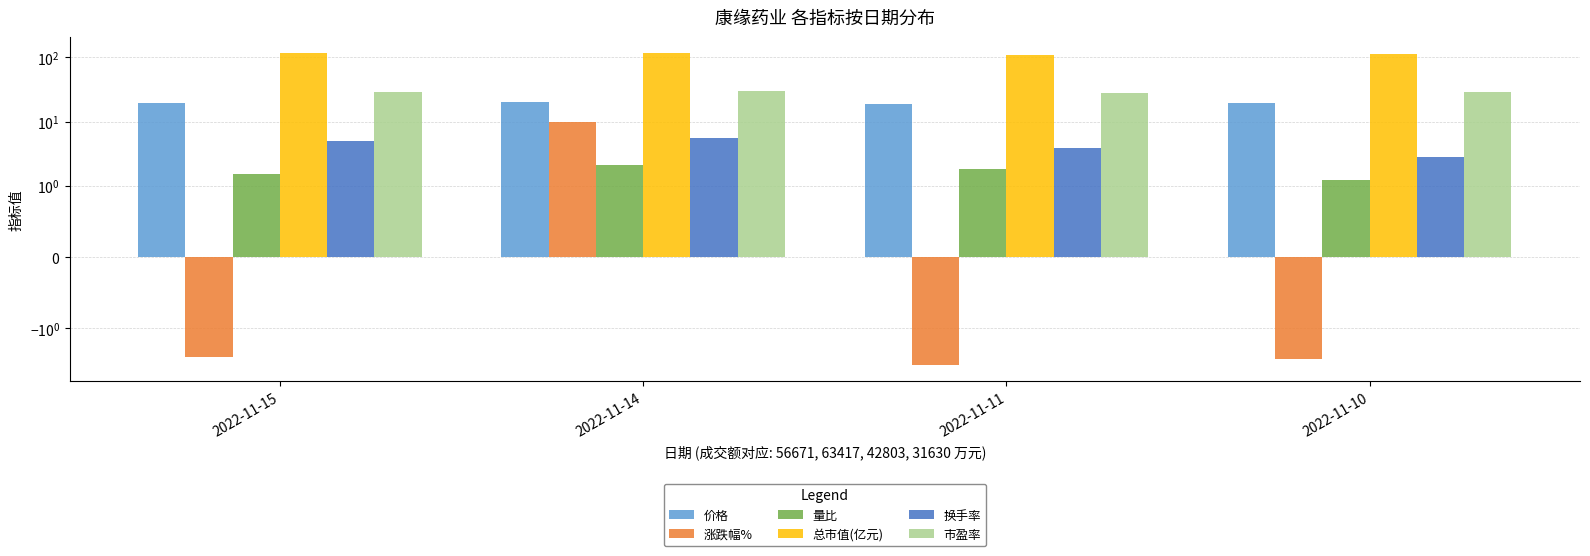

What is the approximate value of 涨跌幅% at 2022-11-10?

-3.1